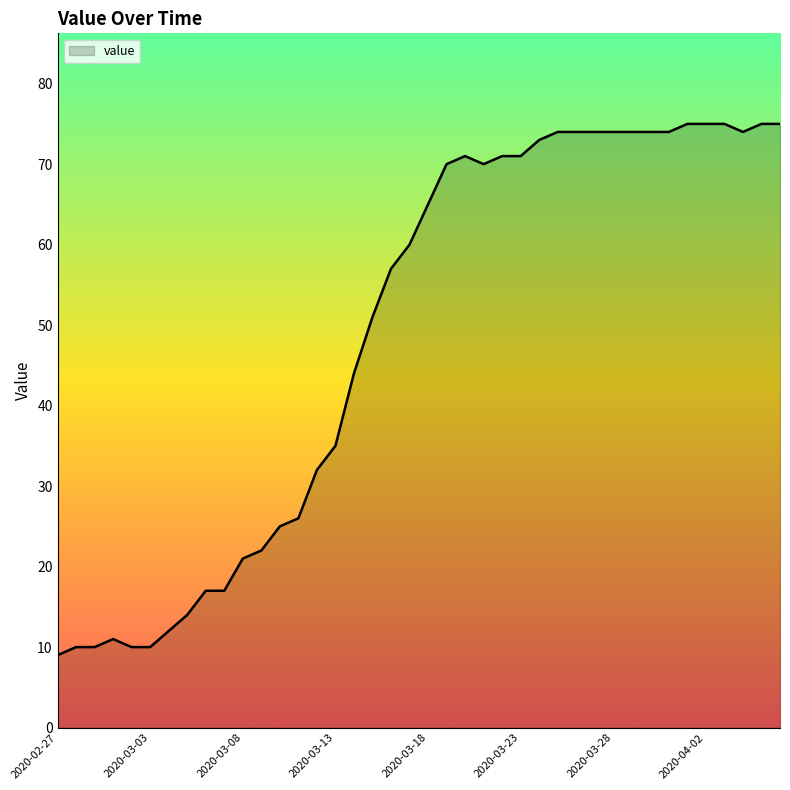

What is the greatest value displayed?

75